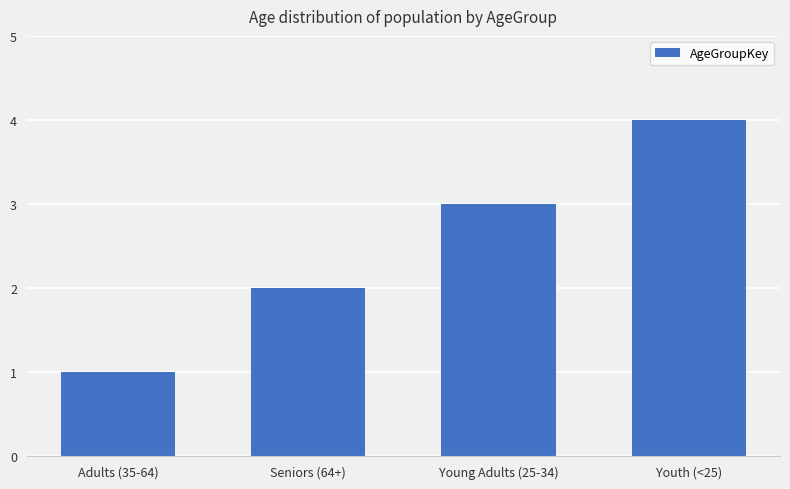

Are the bars horizontal?

No